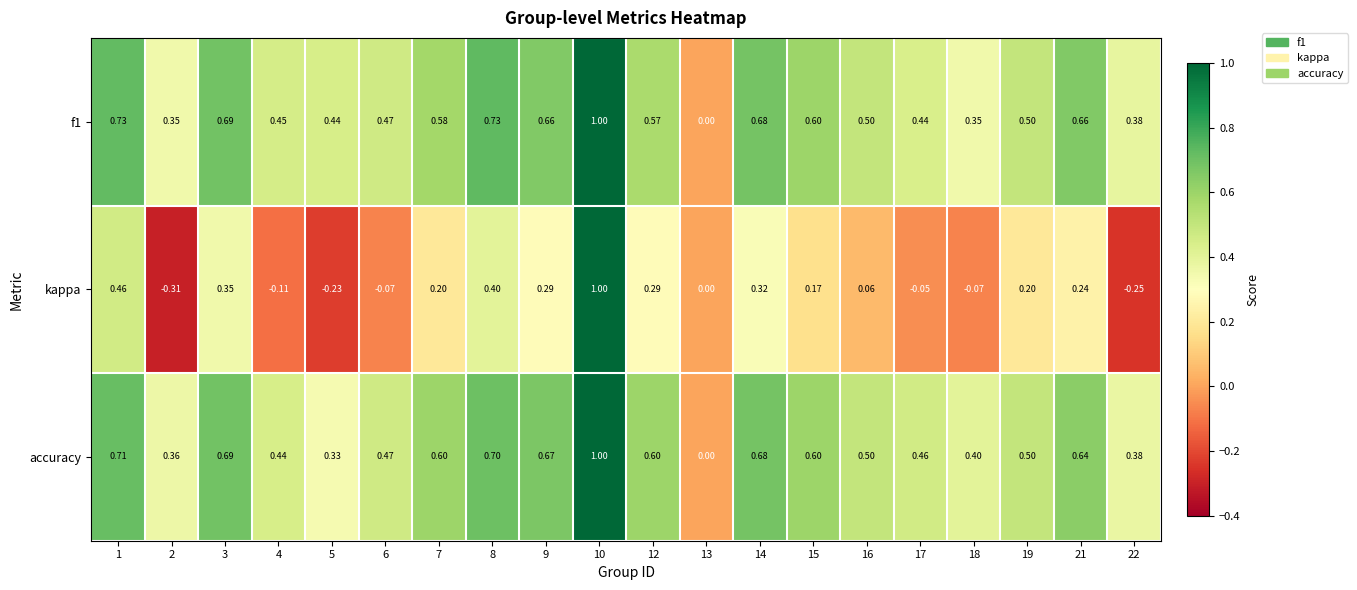

Which series changed the most between 9 and 18?

kappa